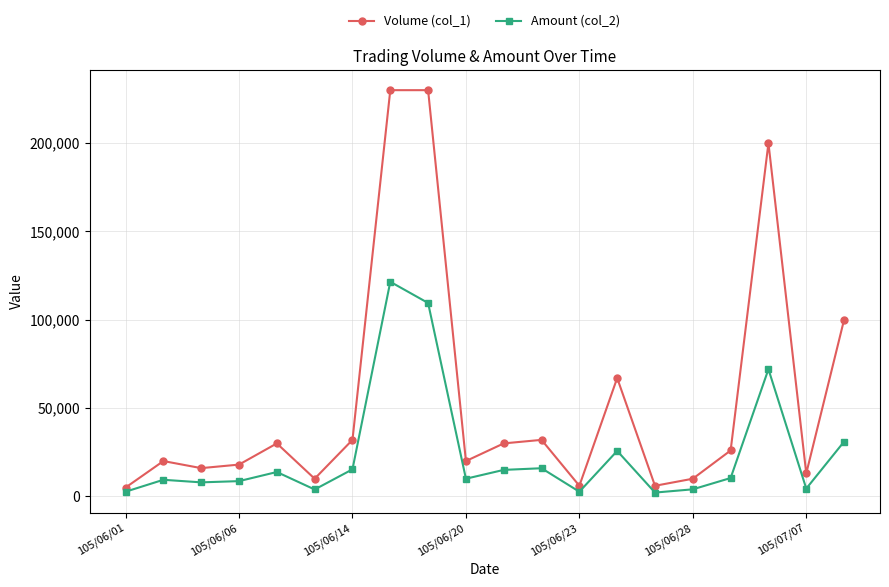

What is the maximum value shown in the chart?

230000